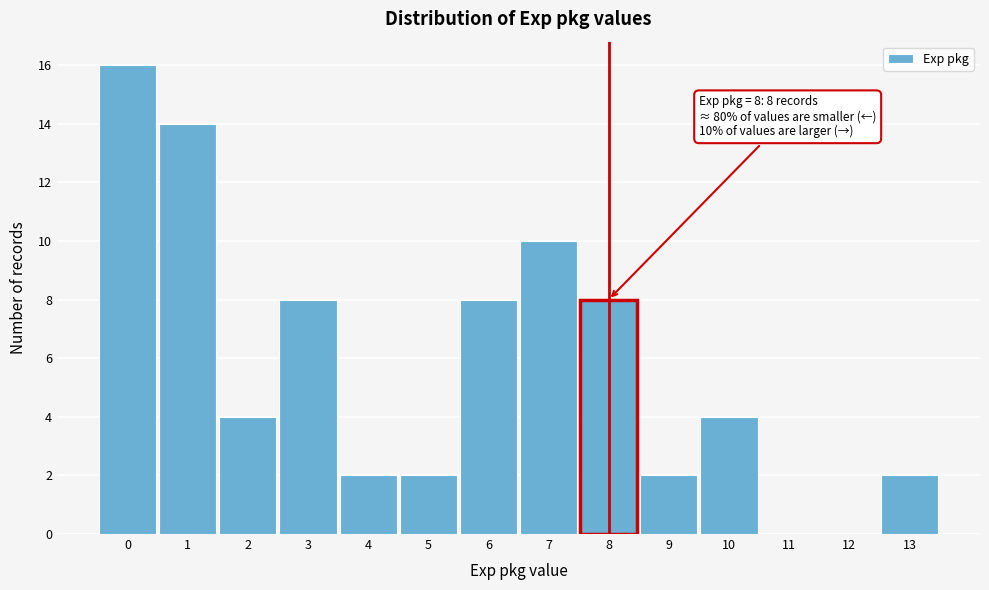

Reading left to right, extract all data points from this chart.

0=16	1=14	2=4	3=8	4=2	5=2	6=8	7=10	8=8	9=2	10=4	11=0	12=0	13=2